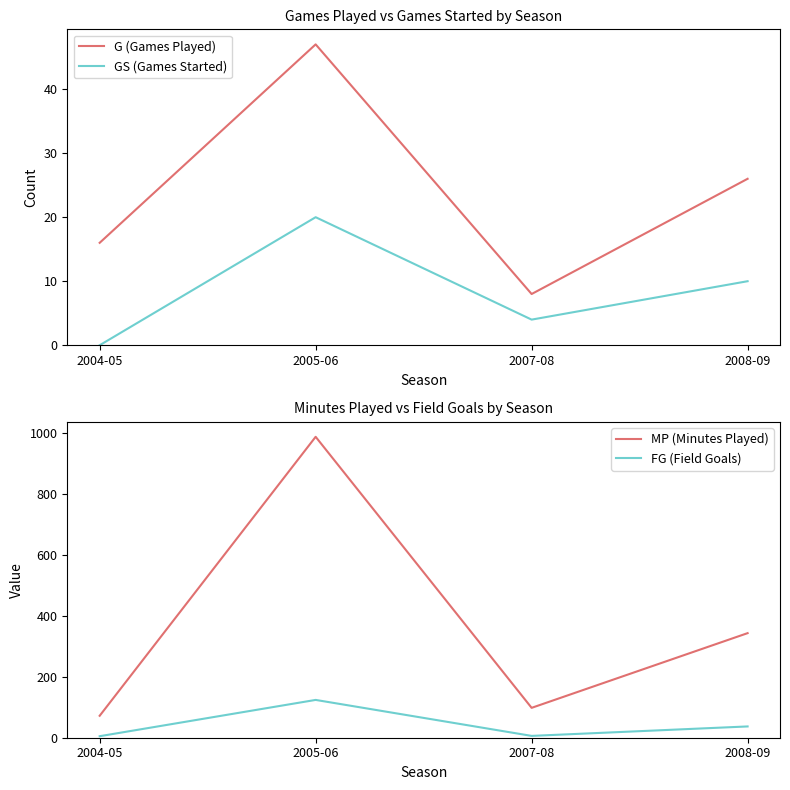

Reading left to right, list all the values displayed in this chart.

G (Games Played): 2004-05=16	2005-06=47	2007-08=8	2008-09=26
GS (Games Started): 2004-05=0	2005-06=20	2007-08=4	2008-09=10
MP (Minutes Played): 2004-05=72	2005-06=987	2007-08=98	2008-09=343
FG (Field Goals): 2004-05=5	2005-06=124	2007-08=6	2008-09=37